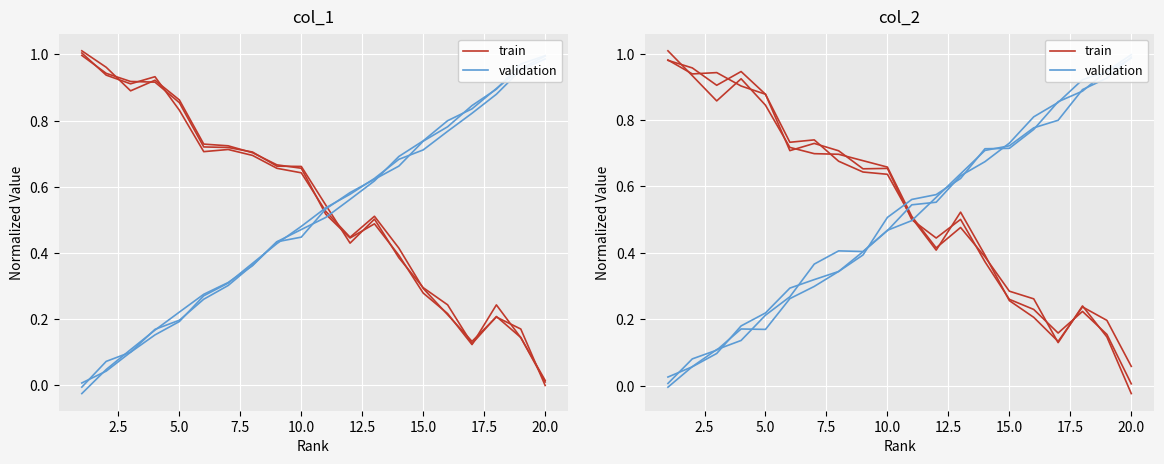

What is the average value of the validation series?

0.5